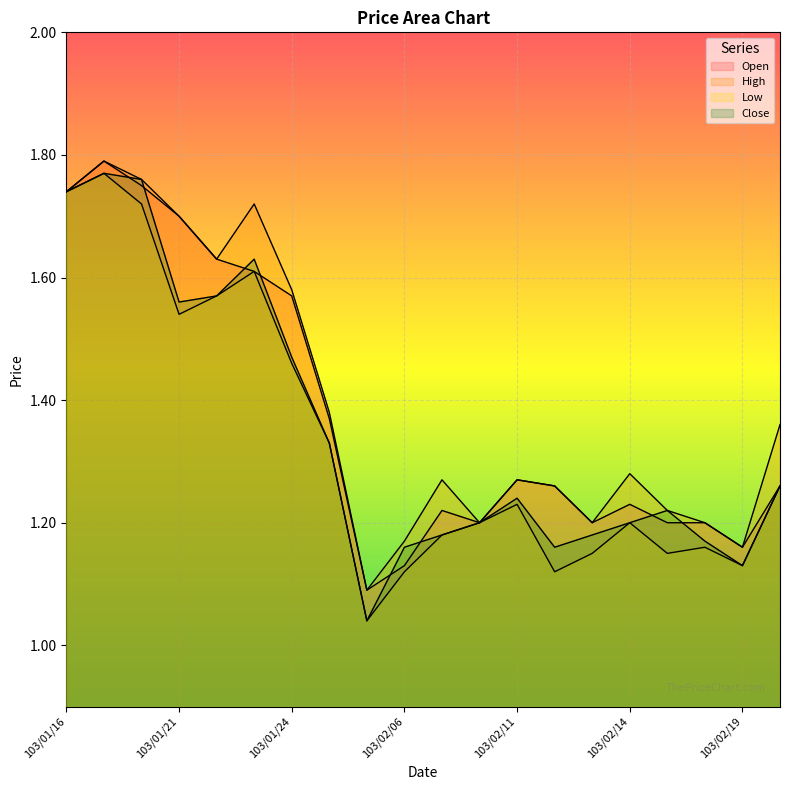

How many interior local peaks does the Close series have?

4